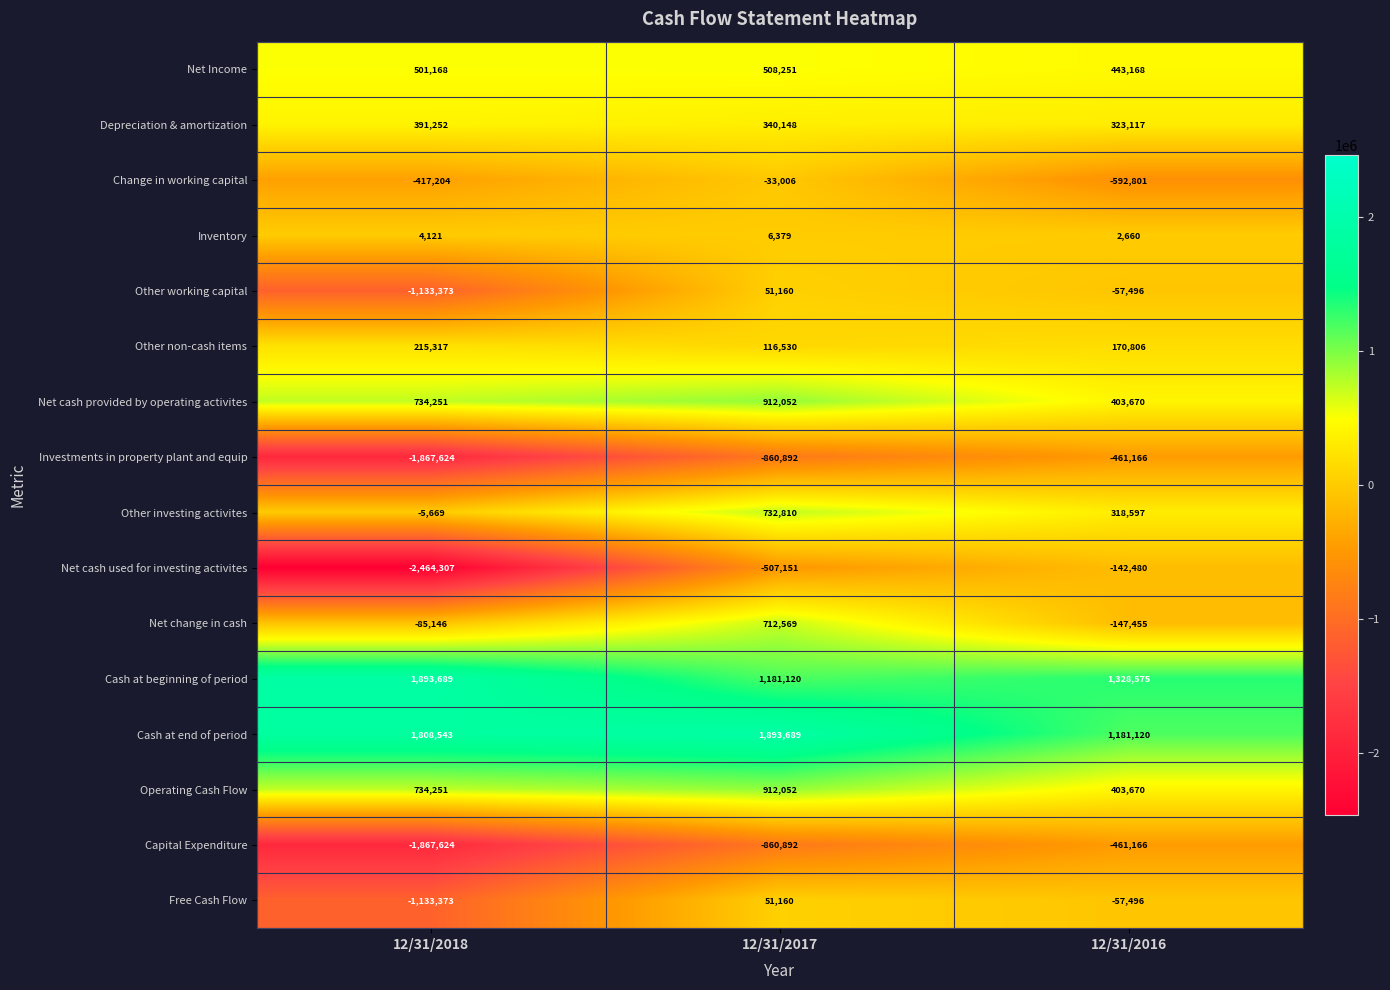

What is the greatest value displayed?

1893689